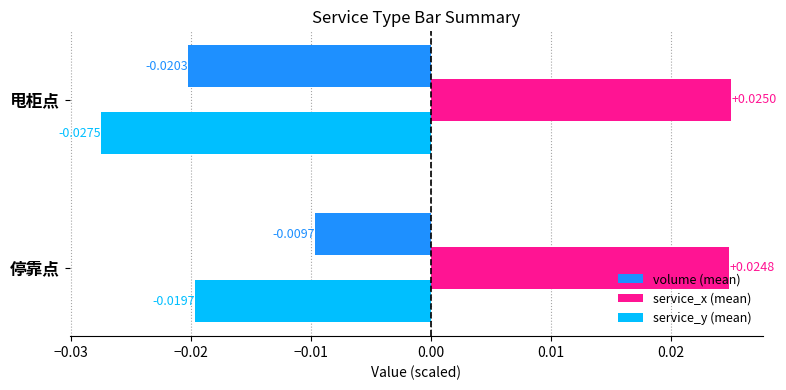

List the series in order of their peak value, lowest first.

service_y (mean), volume (mean), service_x (mean)